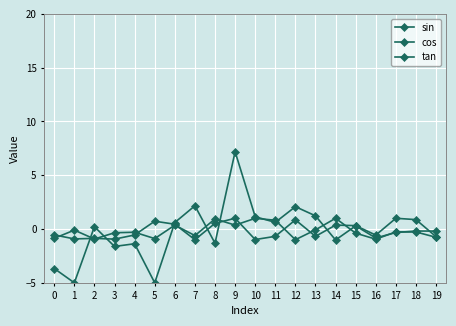

What is the sum of all tan values?

-5.0